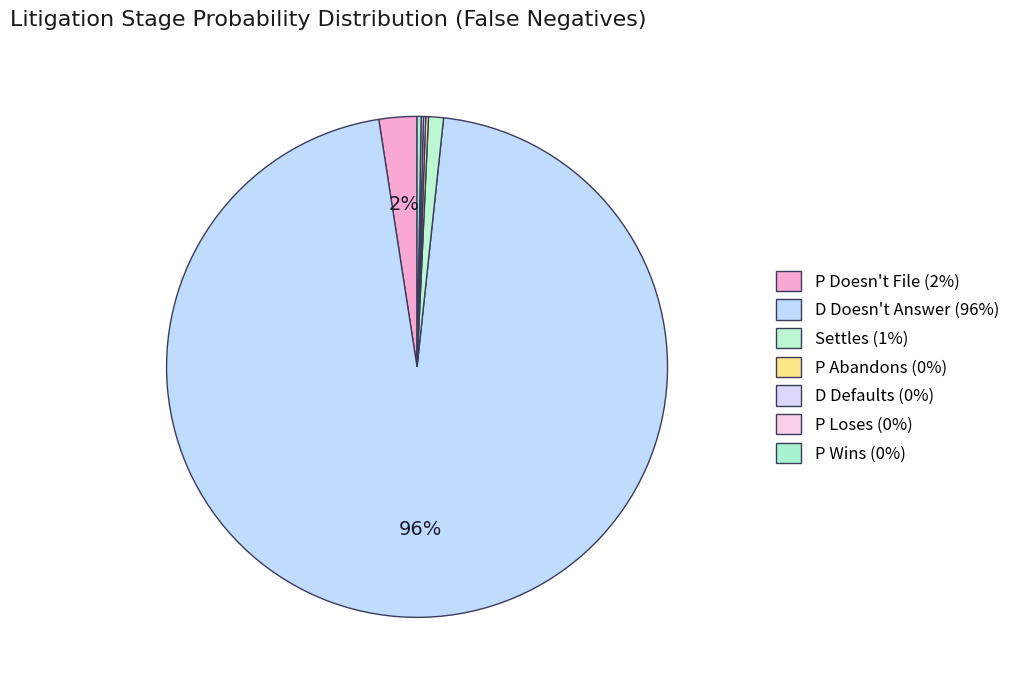

The D Defaults slice represents 0% of the pie. True or false?

True